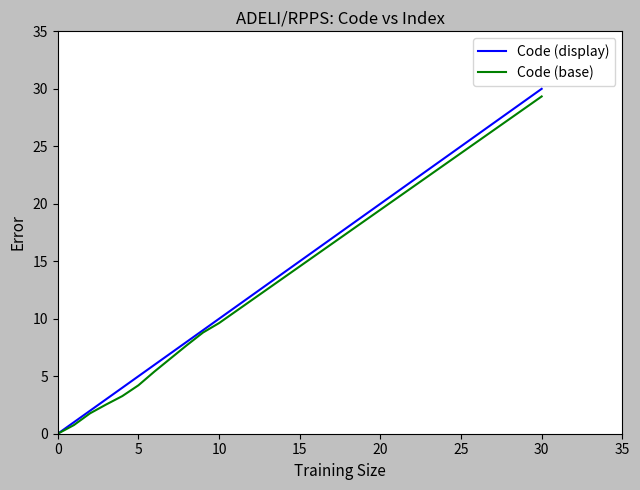

Reading left to right, transcribe all the data shown in this chart.

Code (display): 0.0	1.0	2.0	3.0	4.0	5.0	6.0	8.0	9.0	10.0	30.0
Code (base): 0.0	0.8	1.8	2.5	3.3	4.2	5.4	7.7	8.8	9.6	29.3